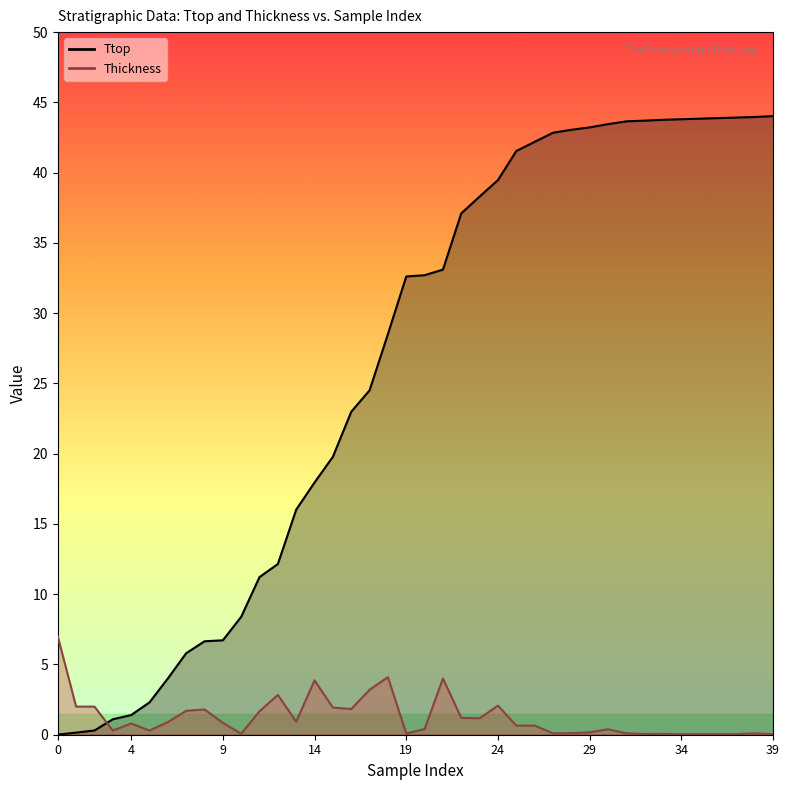

Which has a higher value, 13 or 10?

13